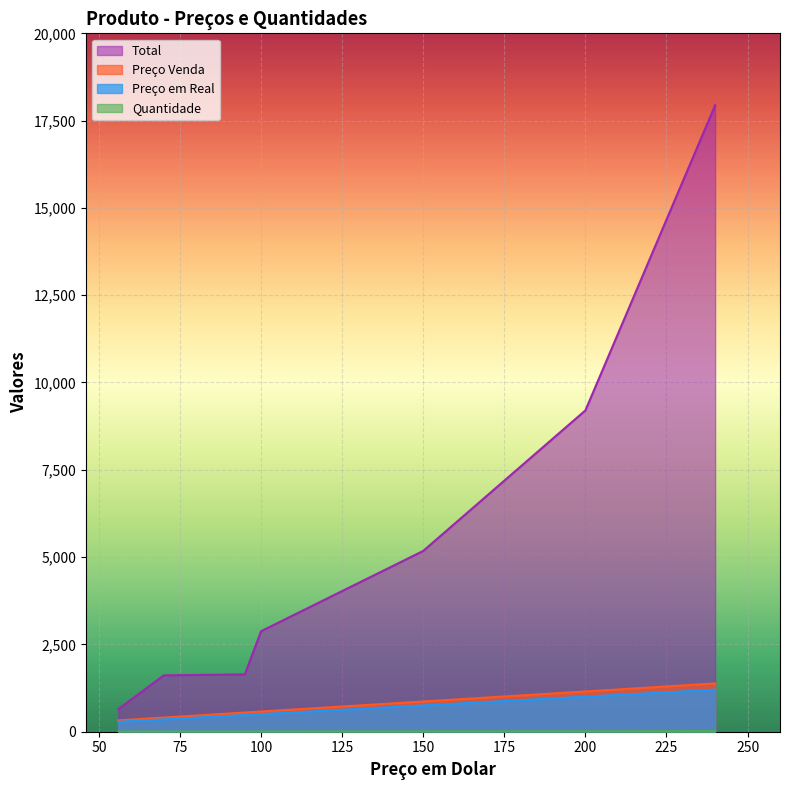

What is the greatest value displayed?

17940.0